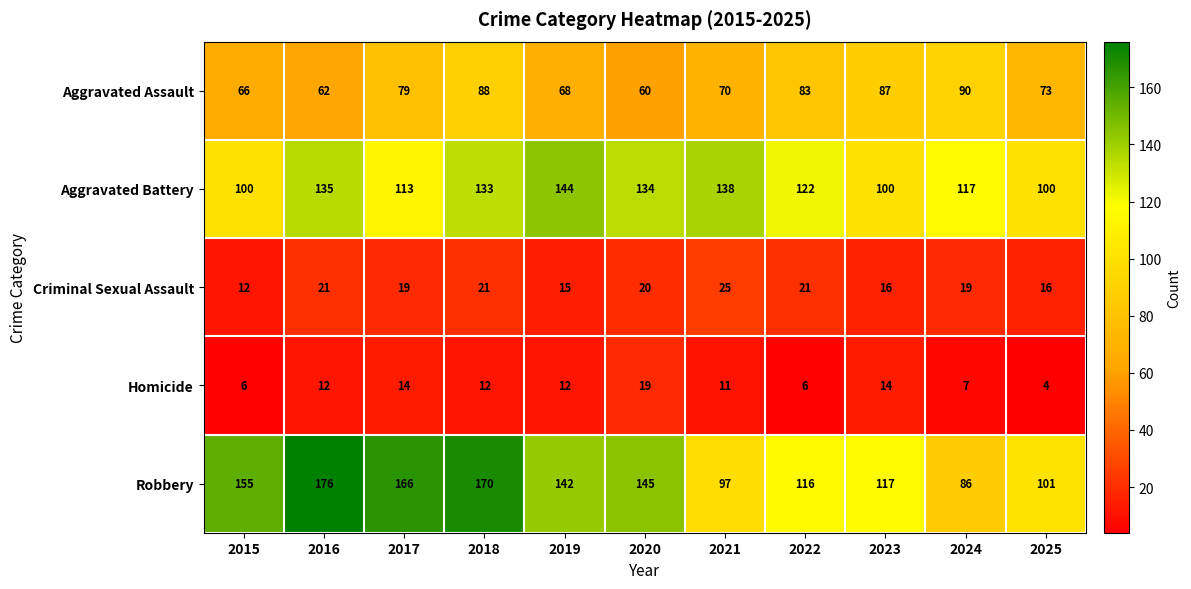

What is the difference between the Homicide values at 2020 and 2019?

7